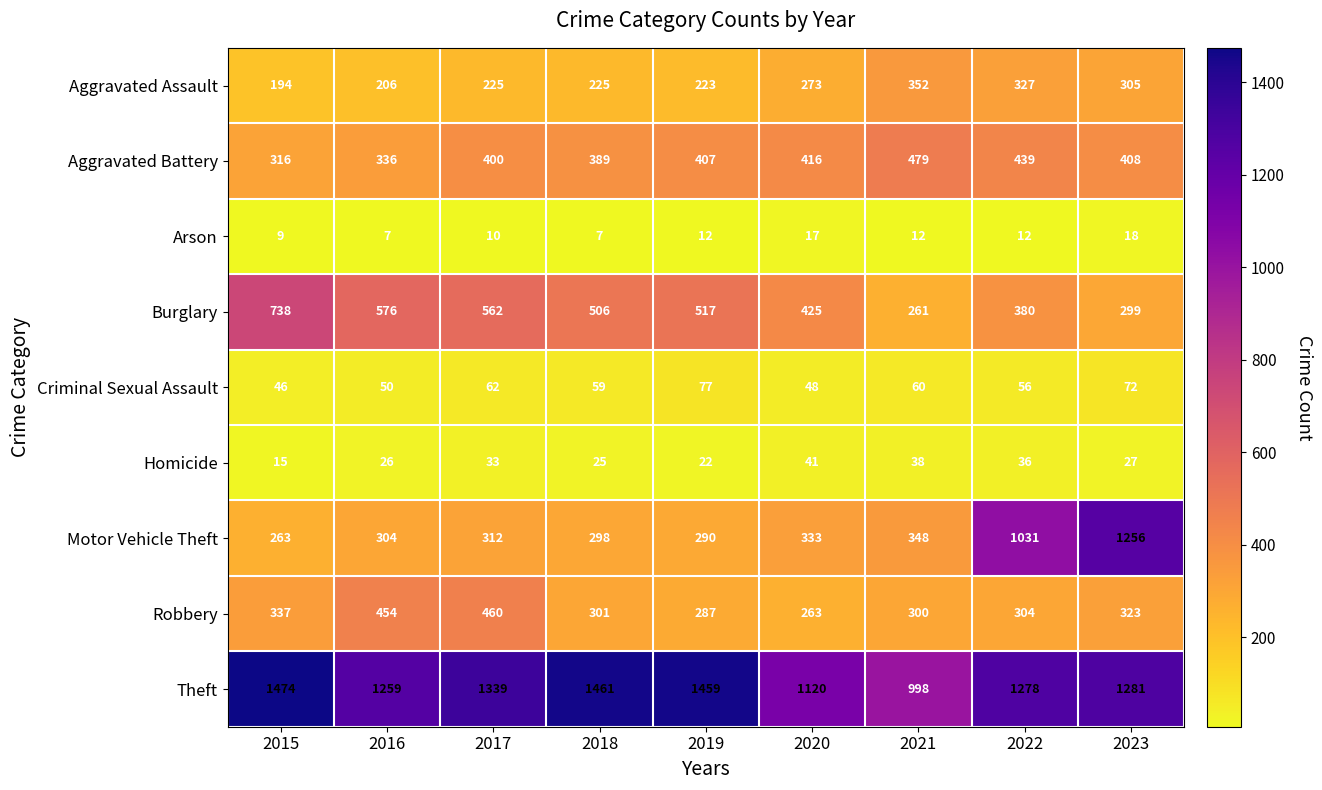

True or false: Arson has a value of 18 at 2023.

True